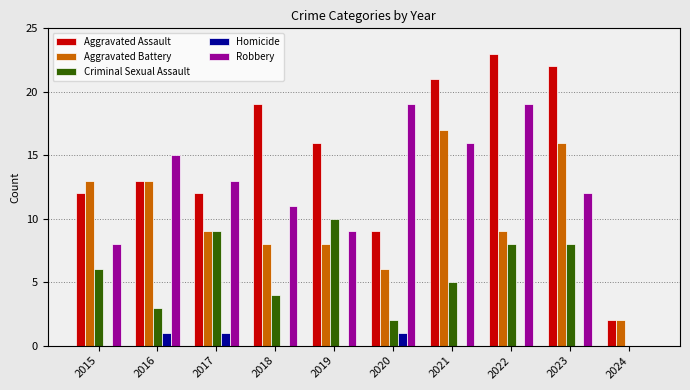

What is the difference between the Robbery values at 2022 and 2021?

3